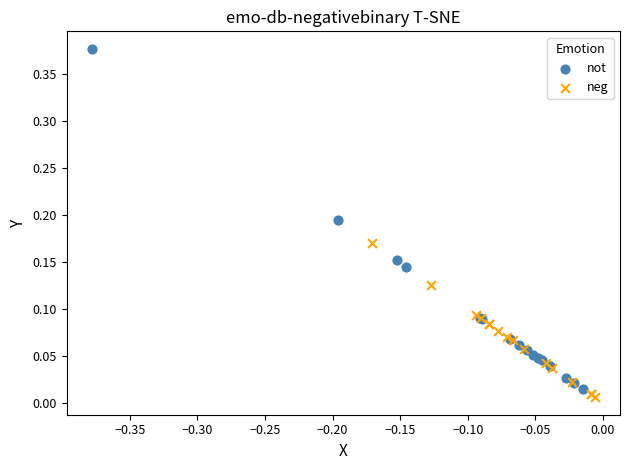

Which series has the widest spread of Y values?

not